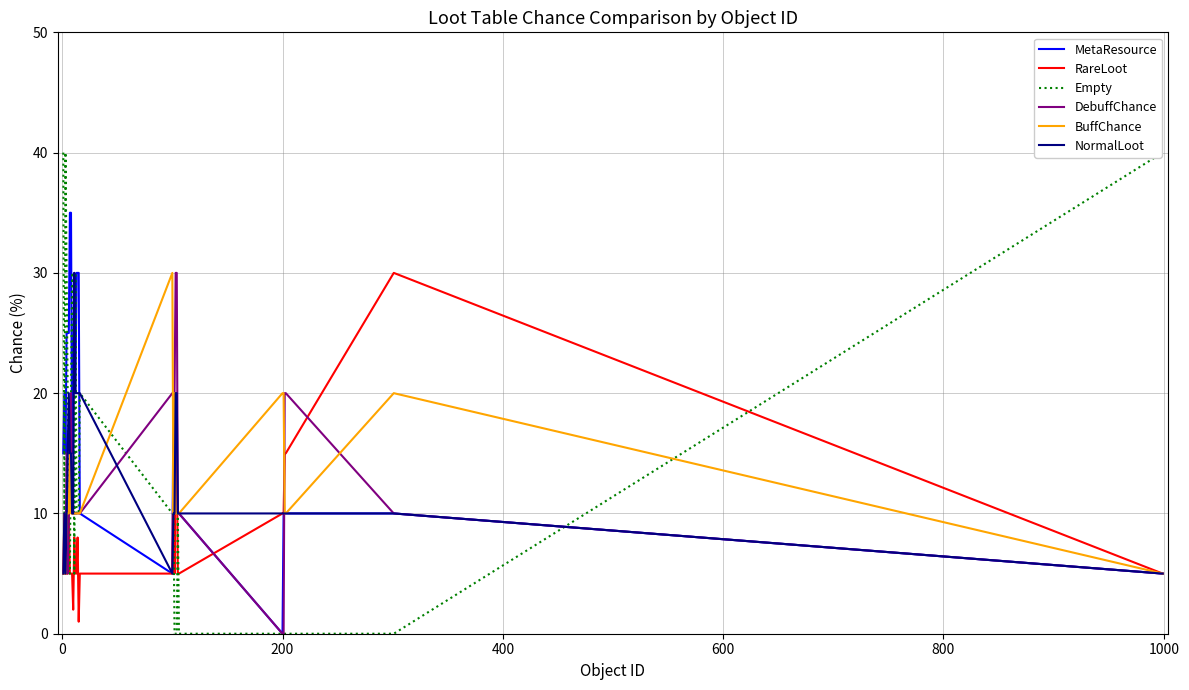

Reading left to right, what are all the values shown in this chart?

MetaResource: 15	20	15	25	25	25	35	35	15	20	30	20	30	30	30	10	5	20	10	10	10	10	10	0	10	10	10	10	5
RareLoot: 5	10	5	5	5	10	5	5	5	2	8	5	5	8	1	5	5	15	5	20	15	5	5	10	10	15	15	30	5
Empty: 40	10	40	30	20	5	5	20	30	30	5	30	10	10	10	20	10	10	0	0	0	10	0	0	0	0	0	0	40
DebuffChance: 5	5	5	15	5	10	15	20	10	10	10	10	10	10	10	10	20	20	20	30	30	10	10	0	0	20	20	10	5
BuffChance: 5	5	5	10	10	10	15	10	10	10	10	10	10	10	10	10	30	10	20	10	10	10	10	20	20	10	10	20	5
NormalLoot: 5	10	5	10	15	20	15	15	10	10	30	20	20	20	20	20	5	10	10	20	20	10	10	10	10	10	10	10	5